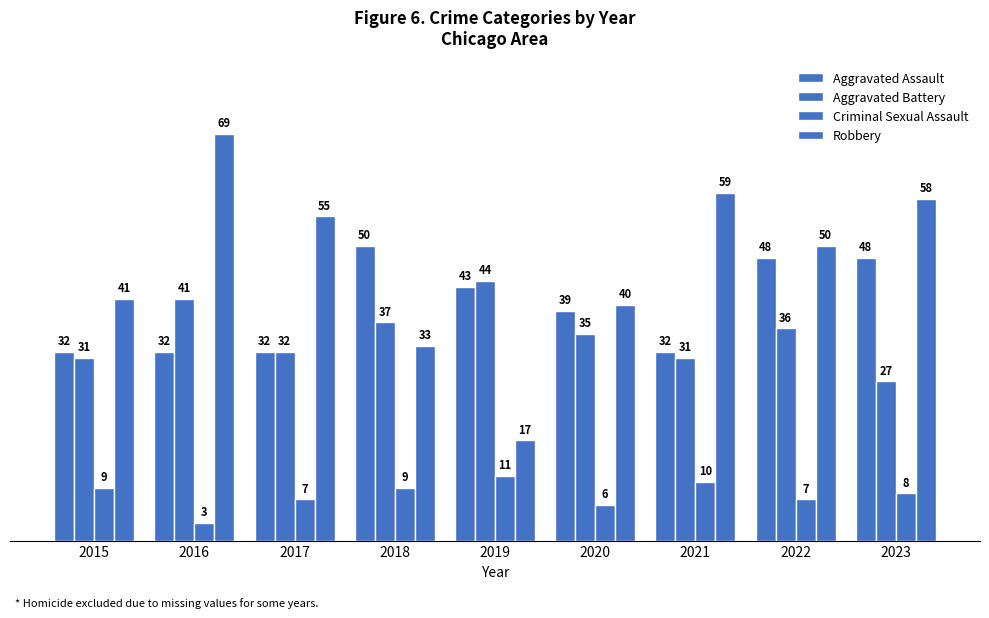

Where is Aggravated Assault nearest to the value 41?

2019